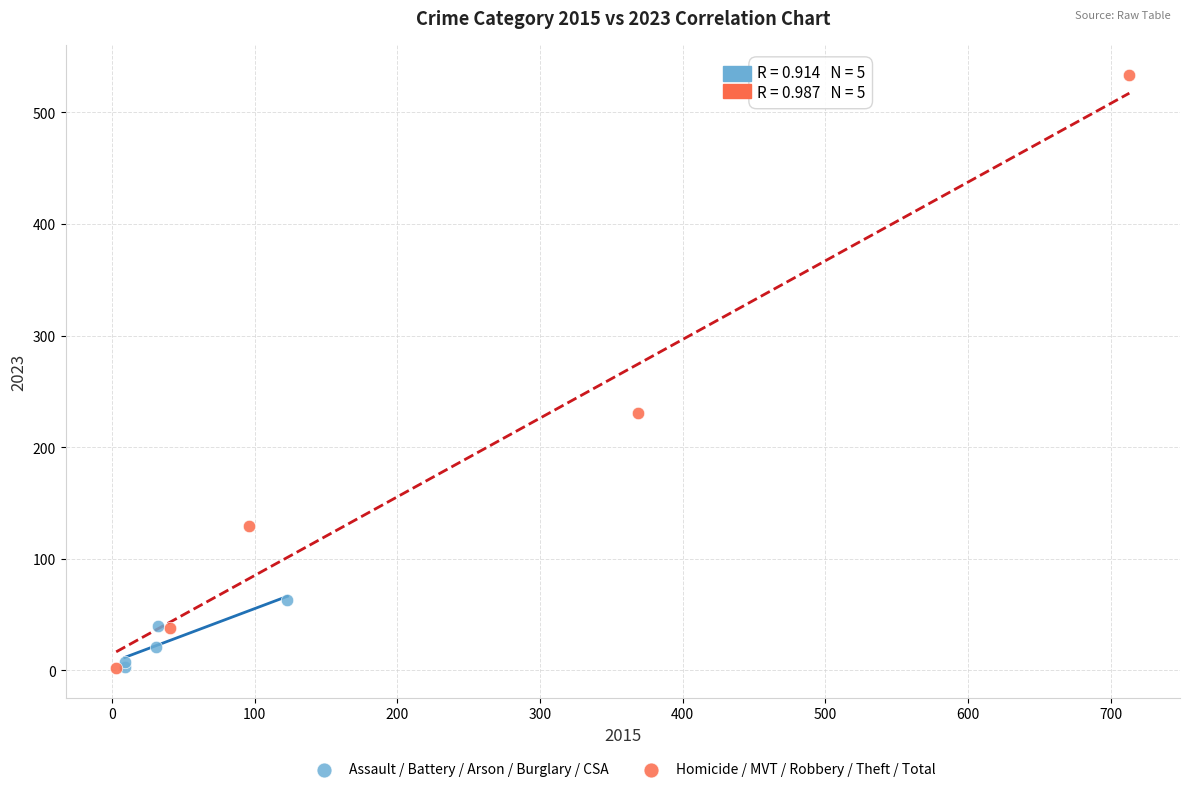

Which series has the widest spread of Y values?

Homicide / MVT / Robbery / Theft / Total